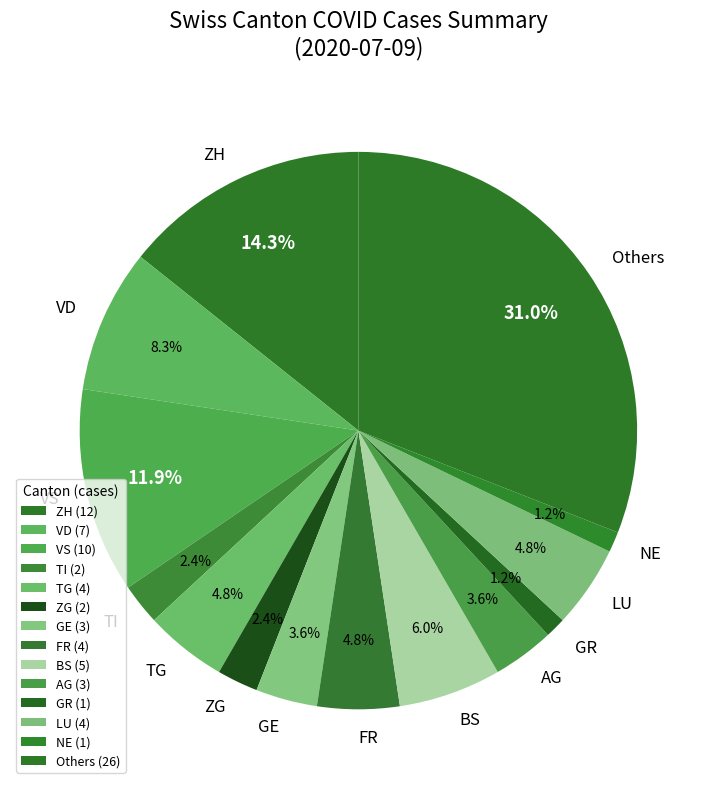

Count the number of slices in the pie.

14